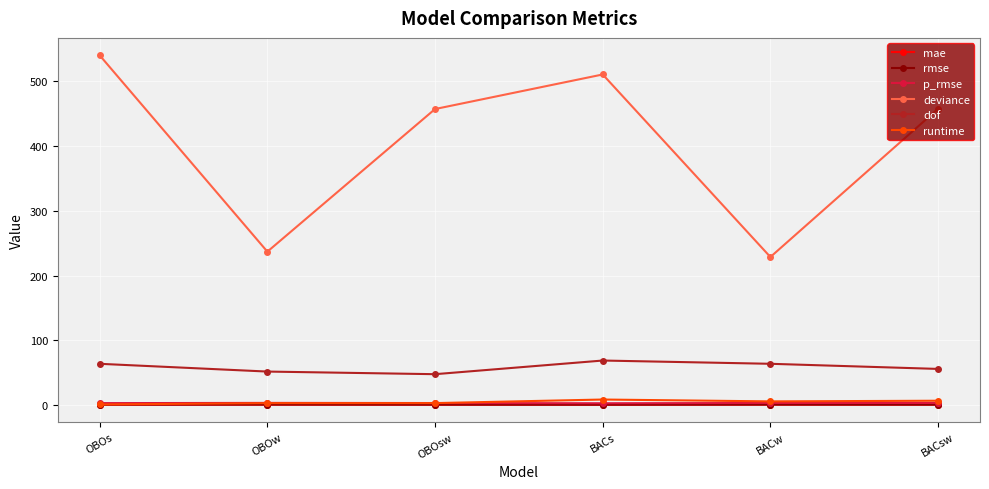

What is the label of the 5th point from the right?

OBOw